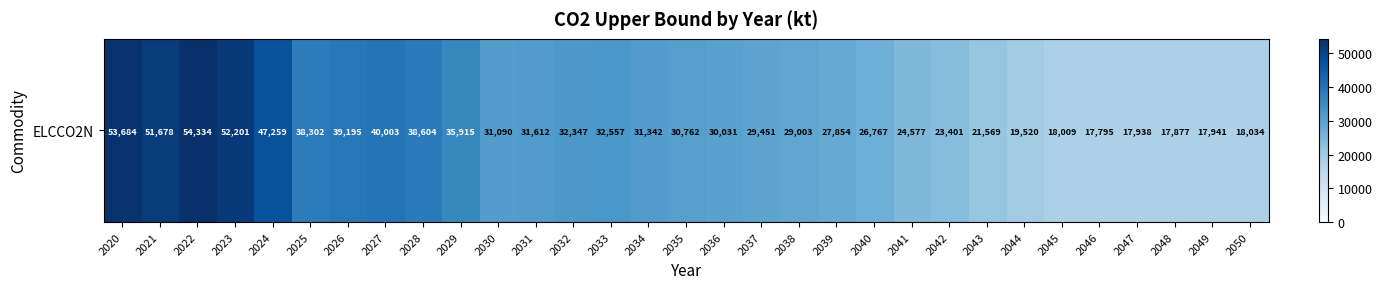

Rank the categories by value from highest to lowest.

2022, 2020, 2023, 2021, 2024, 2027, 2026, 2028, 2025, 2029, 2033, 2032, 2031, 2034, 2030, 2035, 2036, 2037, 2038, 2039, 2040, 2041, 2042, 2043, 2044, 2050, 2045, 2049, 2047, 2048, 2046